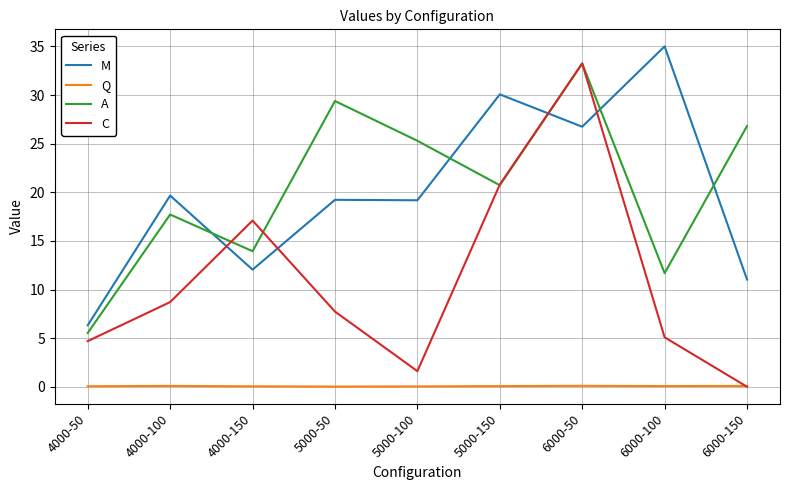

What is the average value of the C series?

11.0